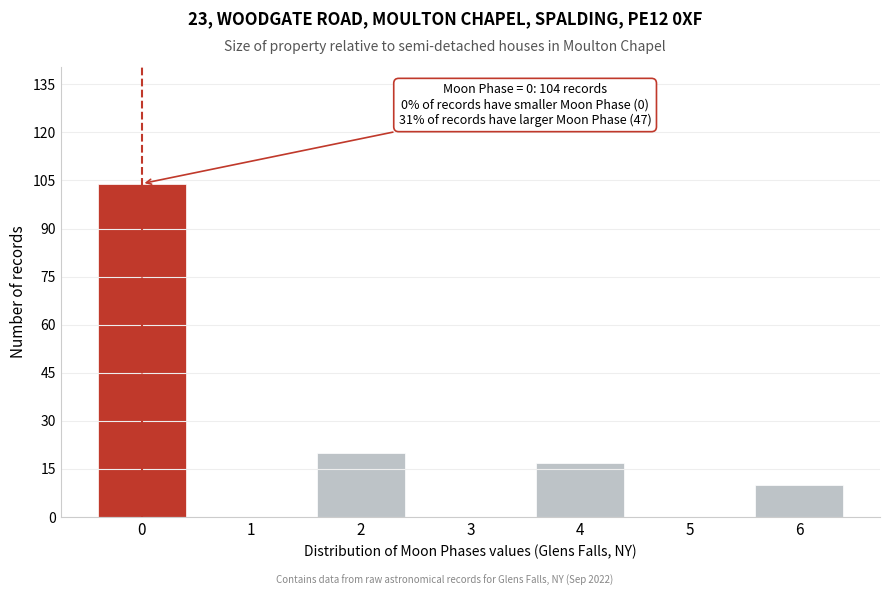

Reading left to right, what are all the values shown in this chart?

0=104	1=0	2=20	3=0	4=17	5=0	6=10